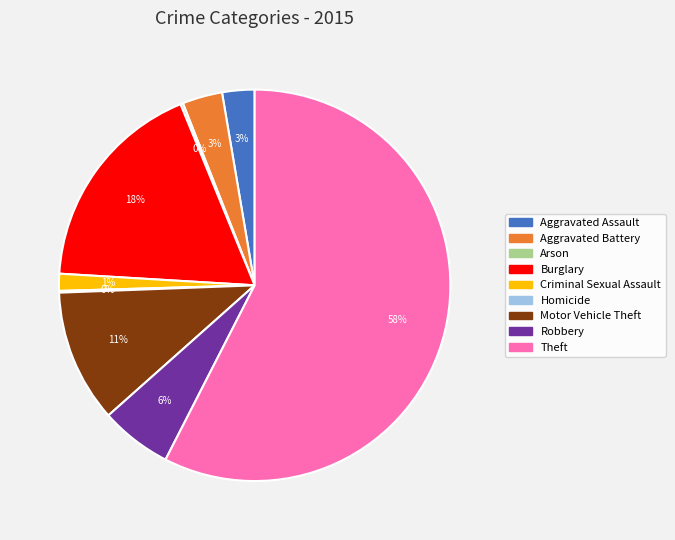

Approximately how many times larger is the value at Aggravated Battery compared to Motor Vehicle Theft?

0.3